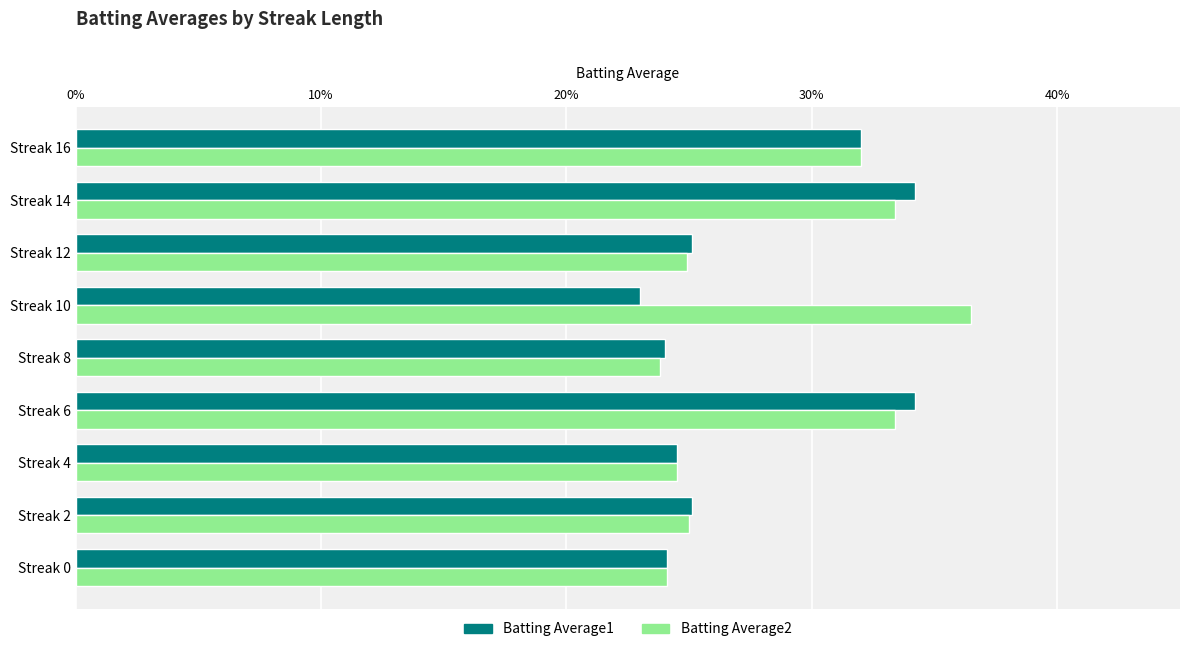

What are all the series names shown in the legend?

Batting Average1, Batting Average2